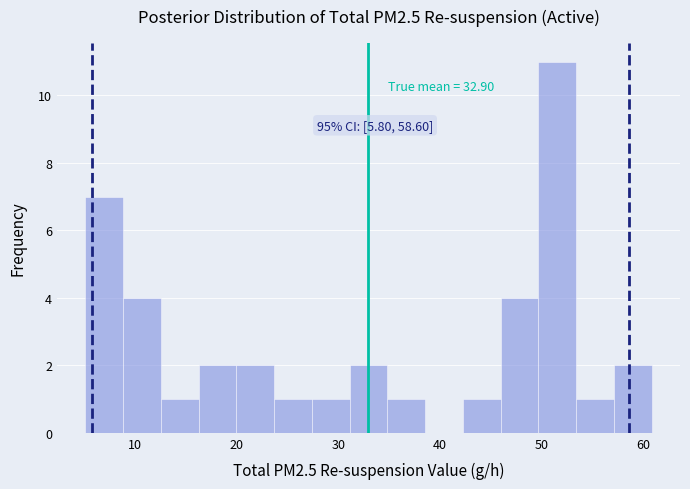

Read against the x-axis, roughly where is the centre of the tallest bar?

52